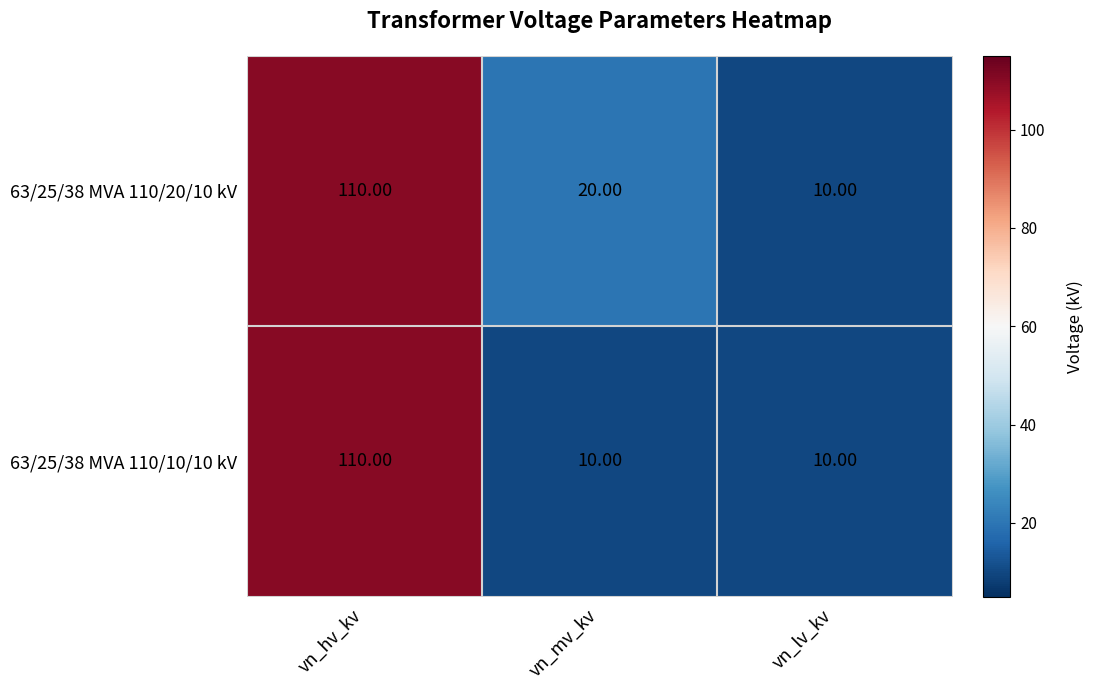

How many categories are shown in the chart?

3